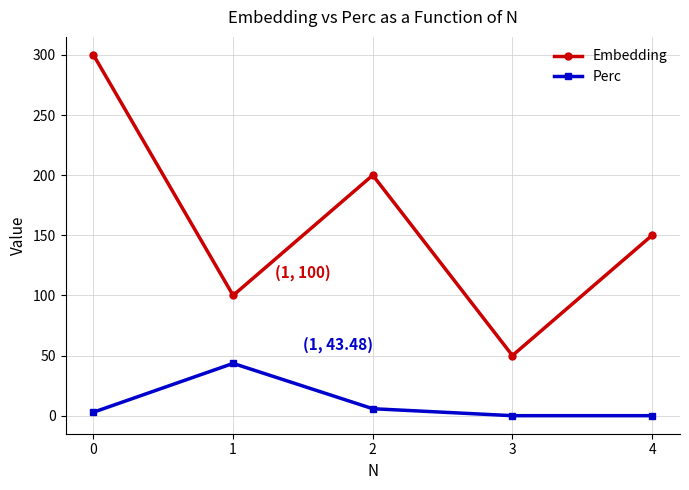

Rank the series at 0 from highest to lowest value.

Embedding, Perc